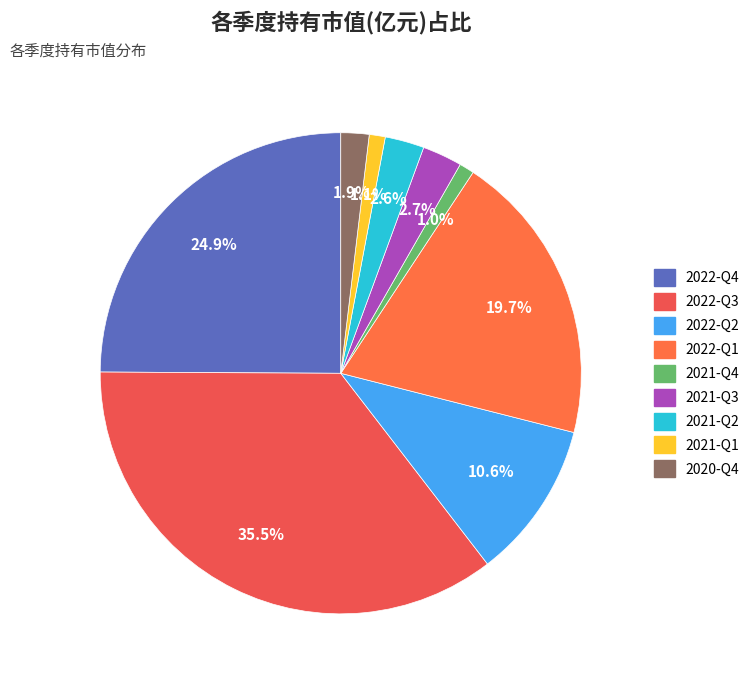

How many slices are in this pie chart?

9